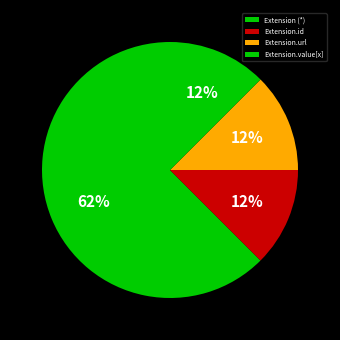

Count the number of slices in the pie.

4